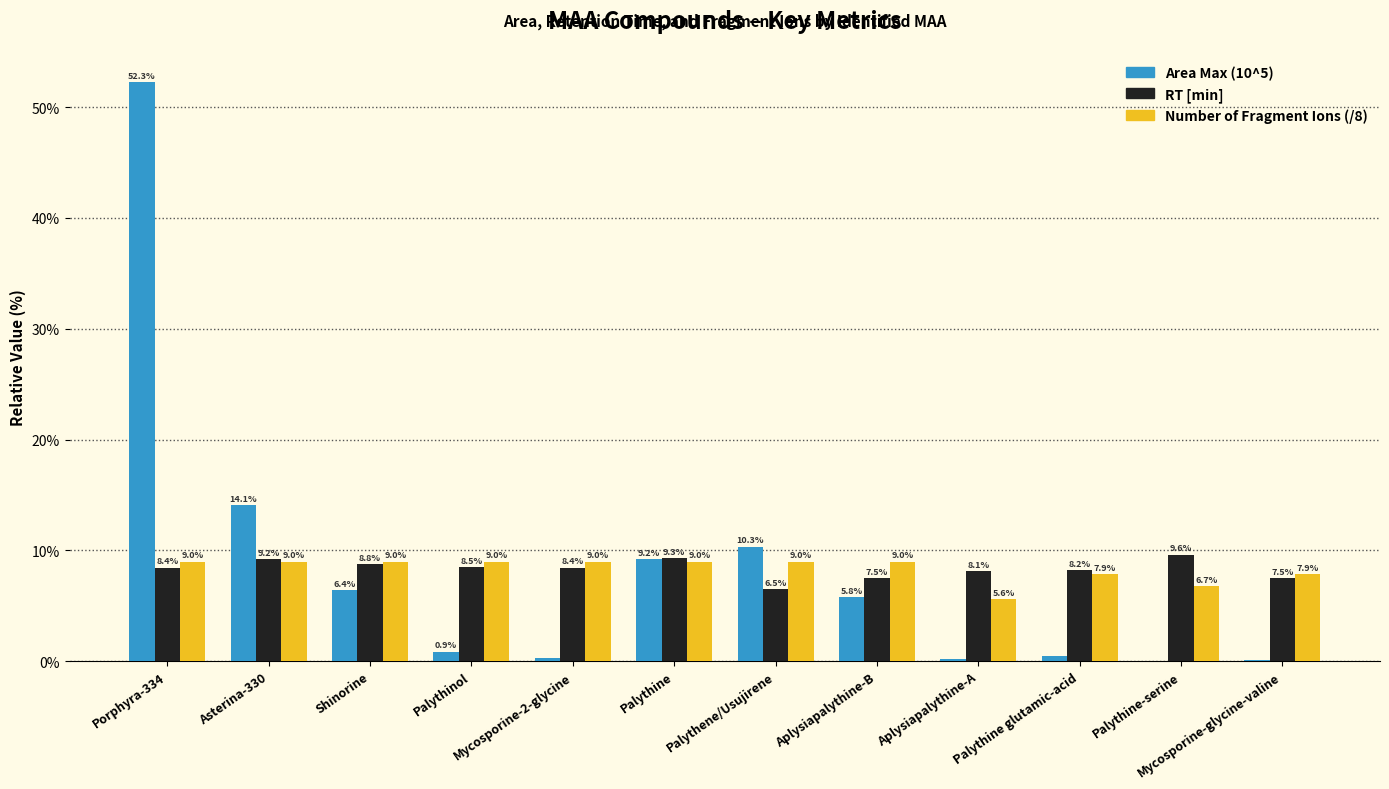

How many groups of bars are there?

12